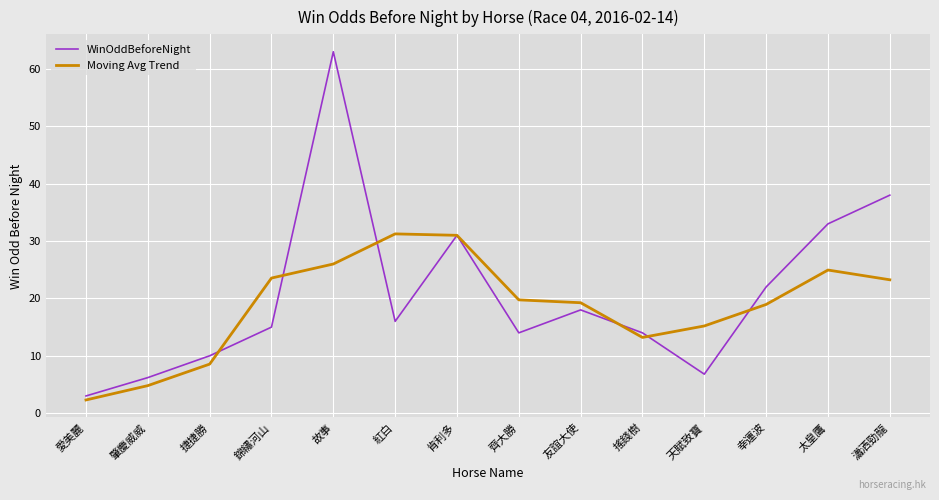

At how many categories does at least one series exceed 12?

11